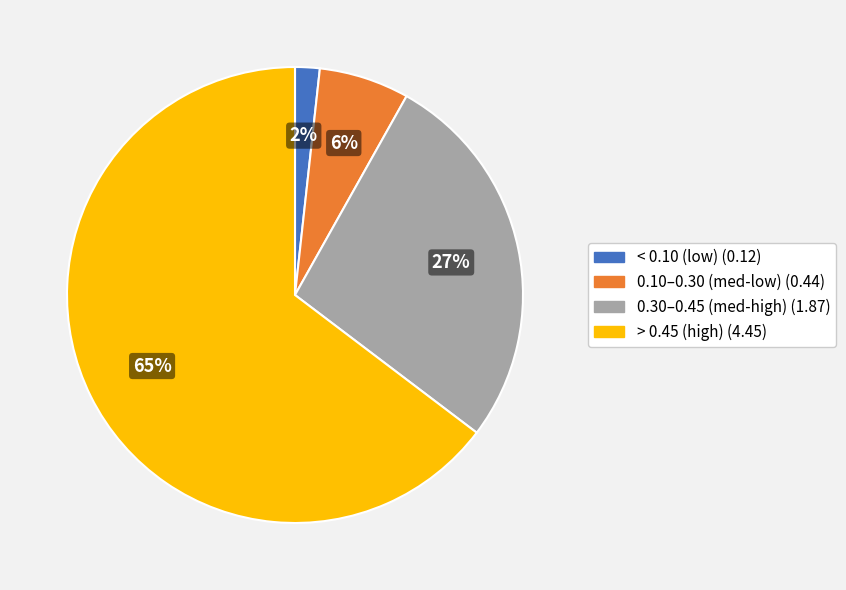

To the nearest percent, what is the difference between the largest and smallest slice percentages?

63%